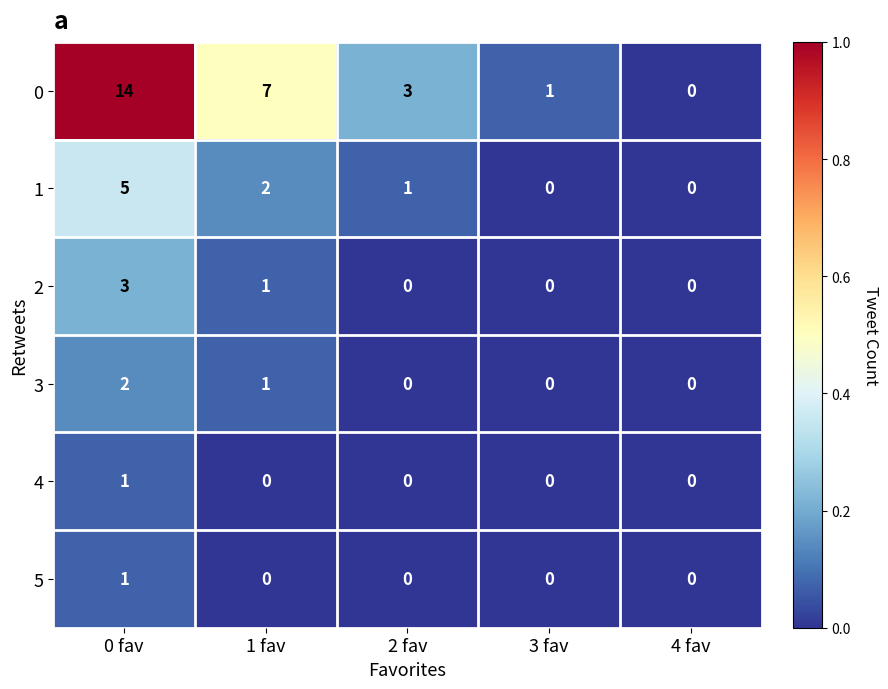

At which category does the chart reach its peak across all series?

0 fav